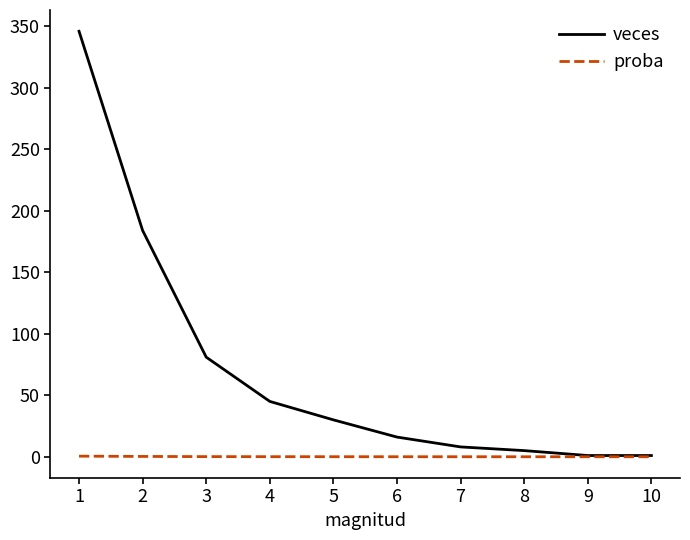

True or false: veces has a value of 48.2 at 5.

False